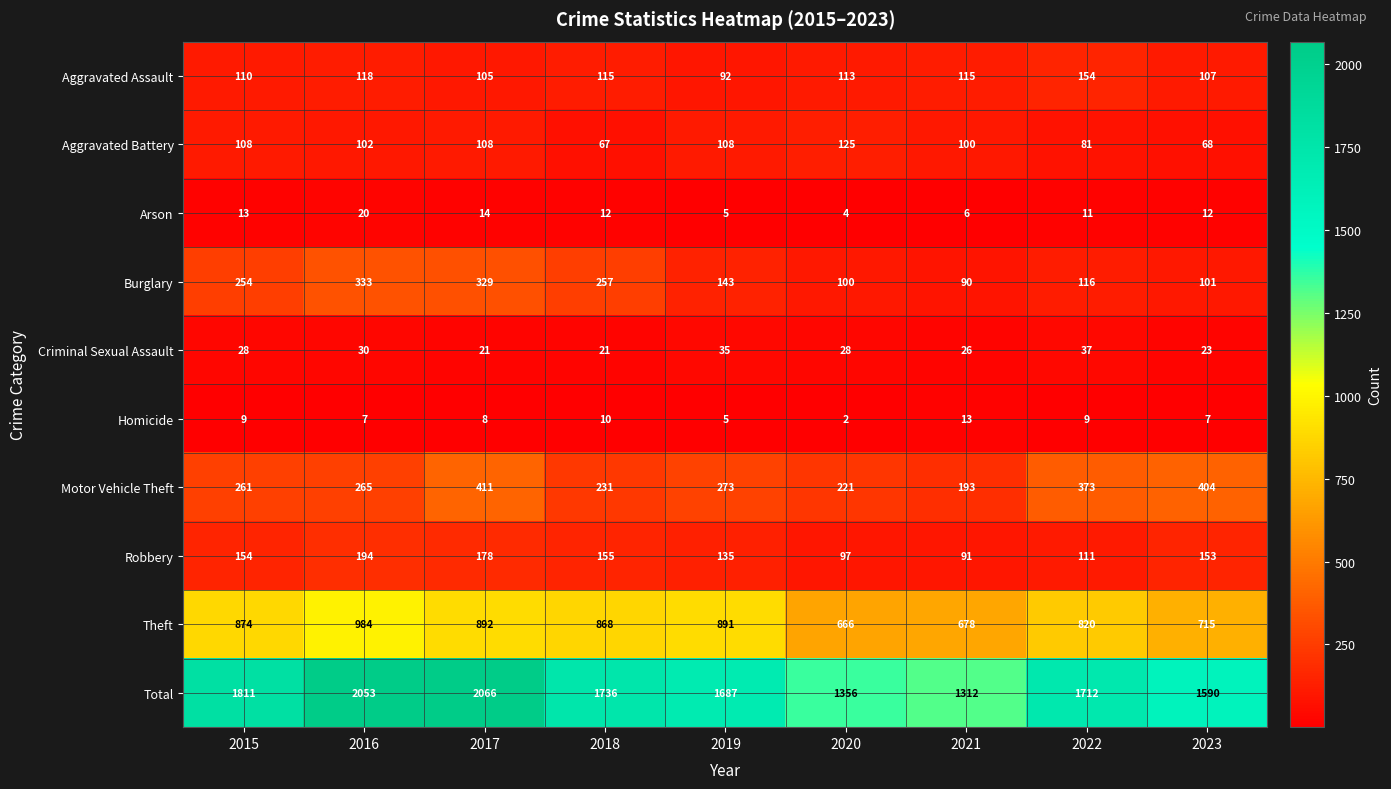

Count the number of data series in this chart.

10